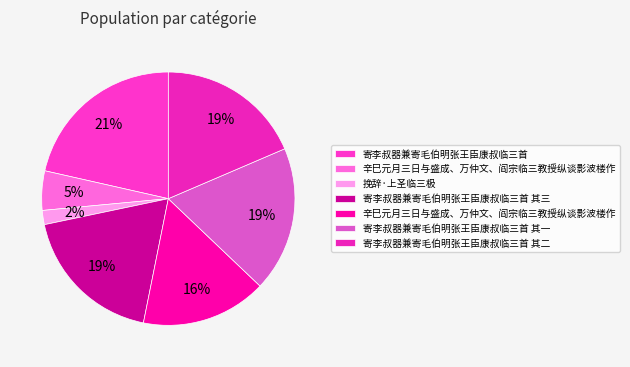

How many slices are in this pie chart?

7